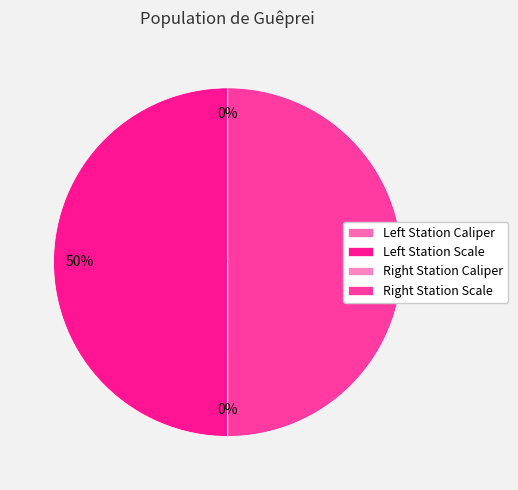

Is there a majority slice in this chart?

No